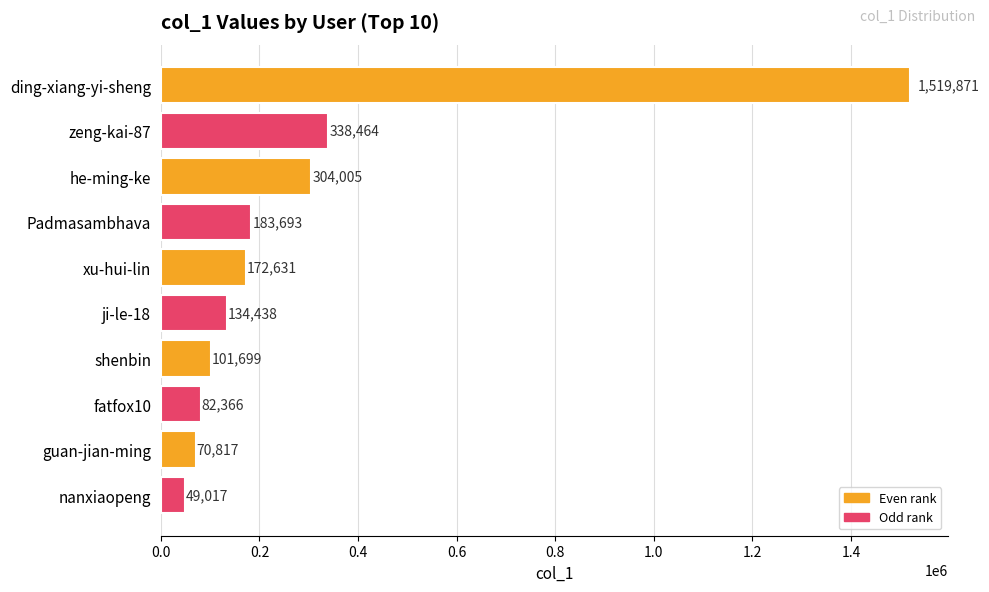

Is it true that the value at shenbin is 101699?

True